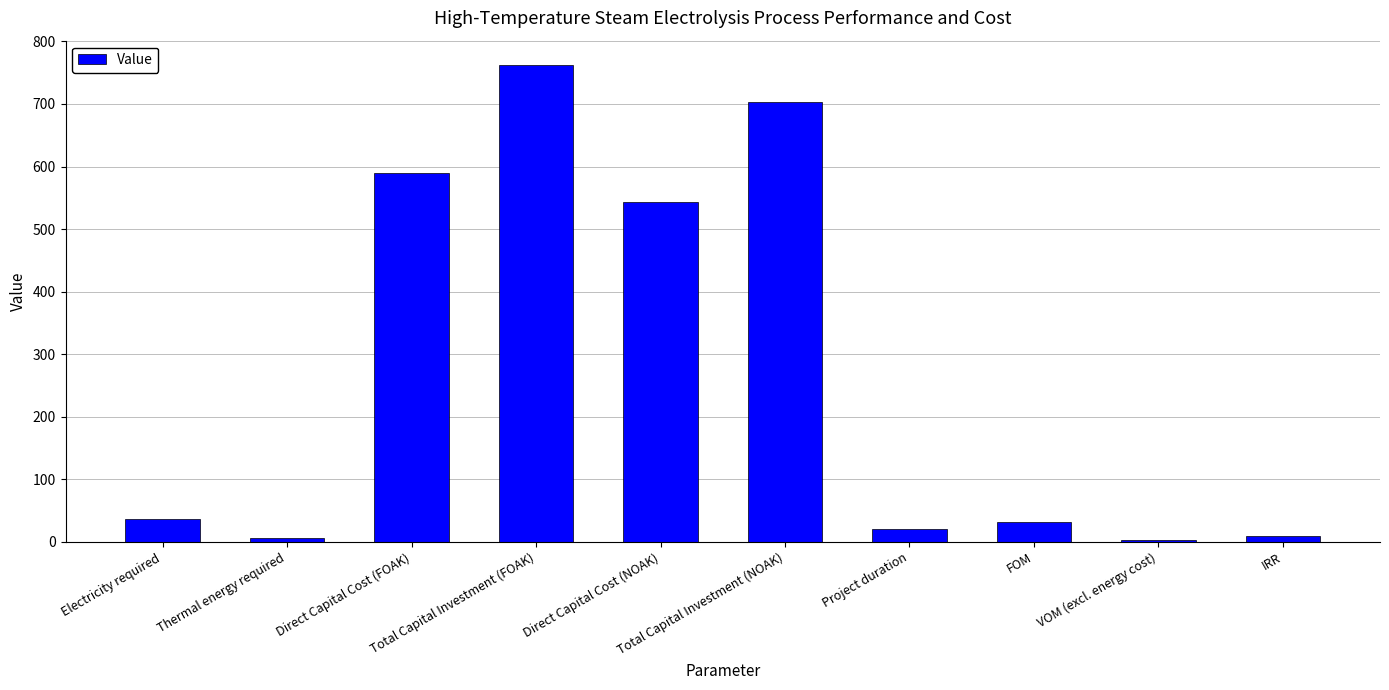

Which has a higher value, Total Capital Investment (FOAK) or VOM (excl. energy cost)?

Total Capital Investment (FOAK)